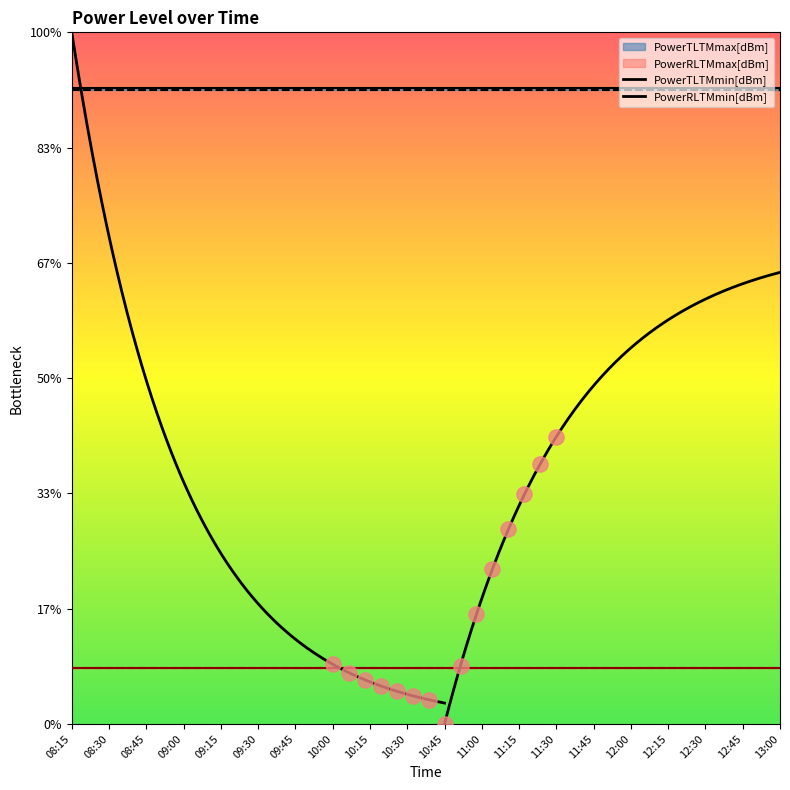

Which series contains the lowest Y value?

PowerRLTMmax[dBm]